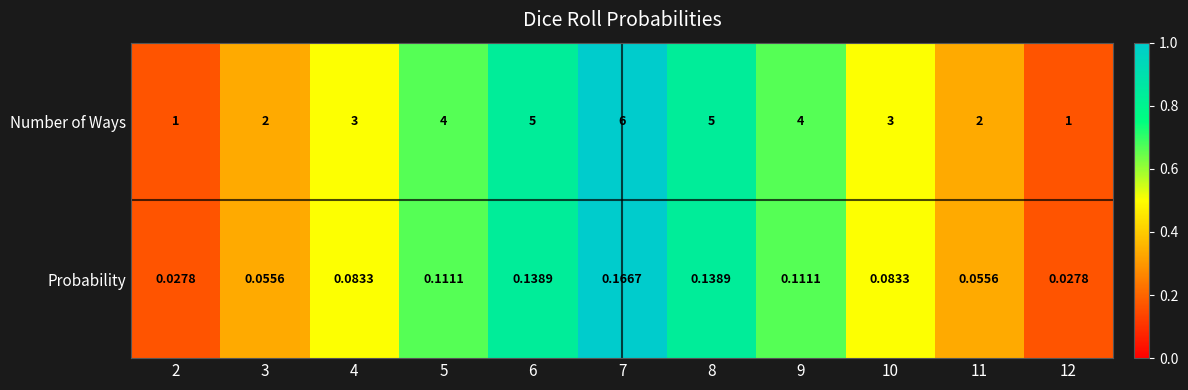

Which series has the widest spread of values?

Number of Ways